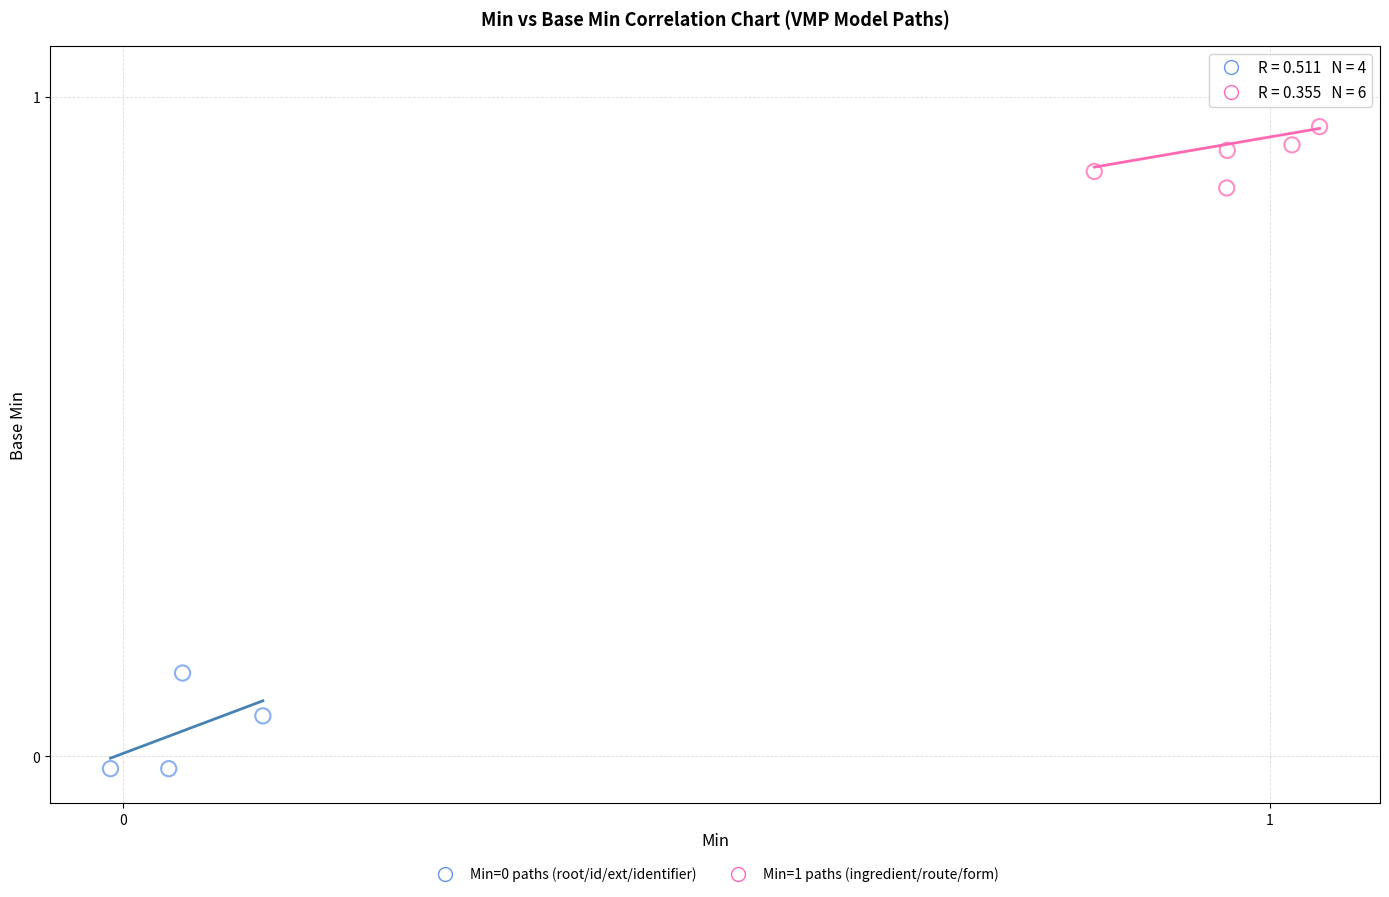

Which series contains the highest Y value?

Min=1 paths (ingredient/route/form)